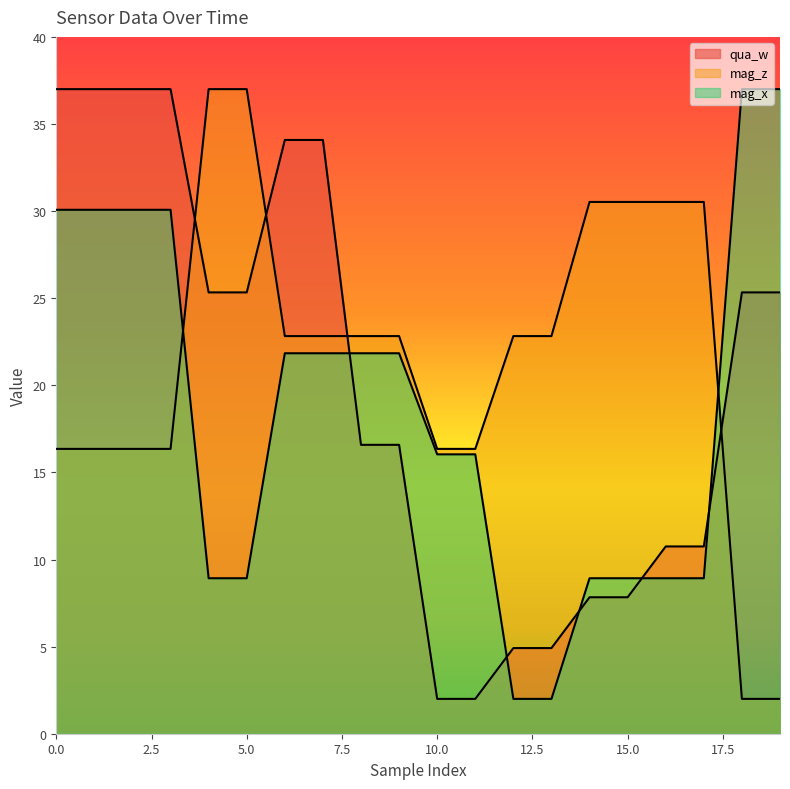

Which category has the lowest value in the qua_w series?

10